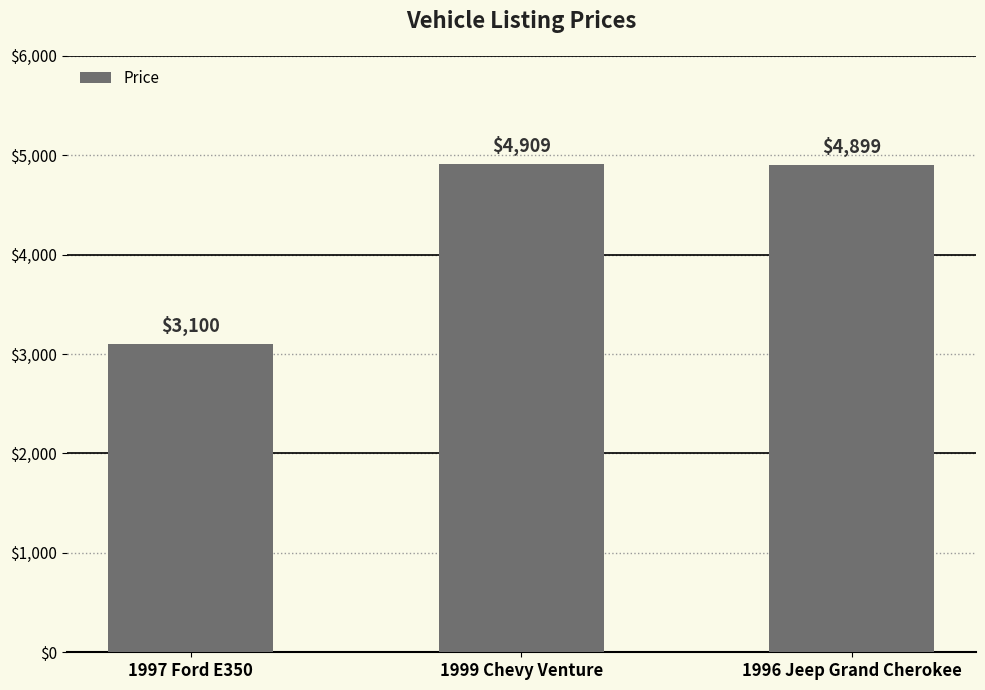

What is the minimum value shown in the chart?

3100